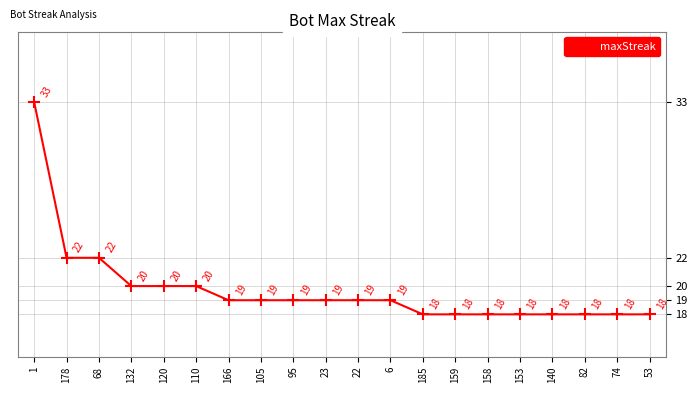

Is it true that the value at 105 is 5?

False